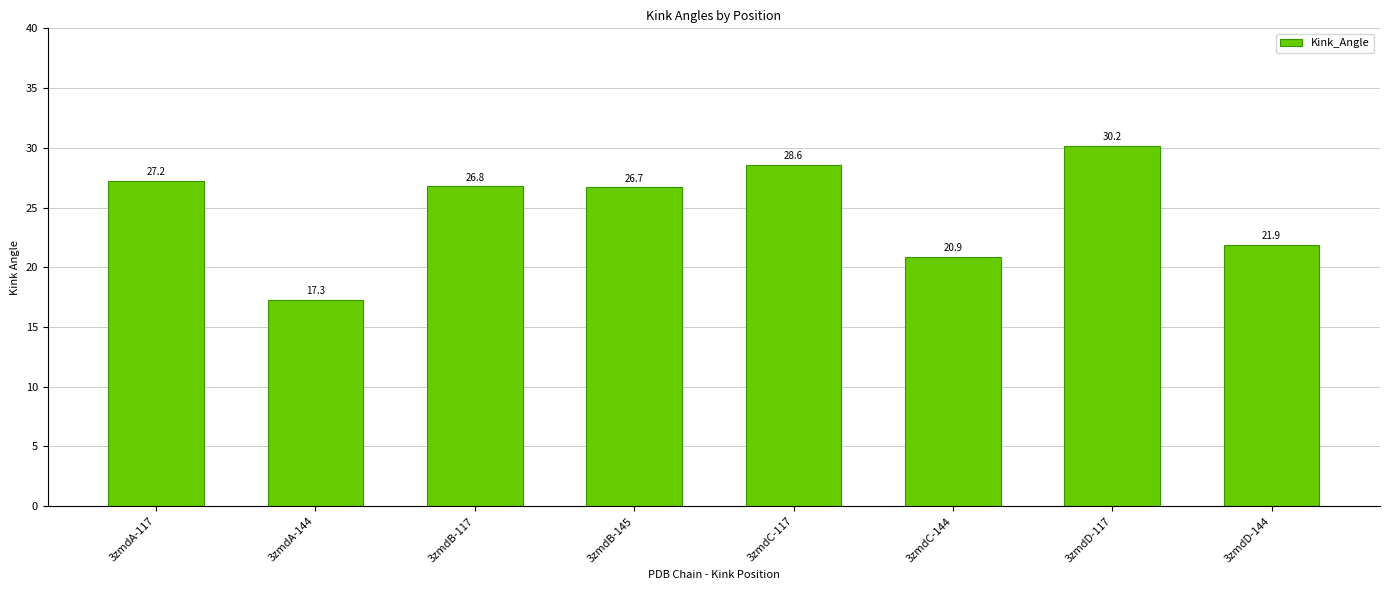

How many bars are there in total?

8